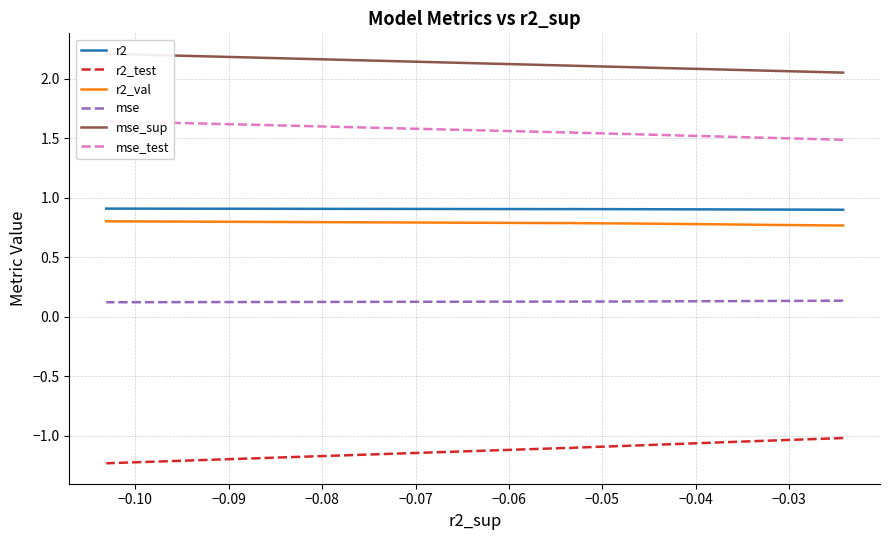

What is the sum of all r2_val values?

7.8